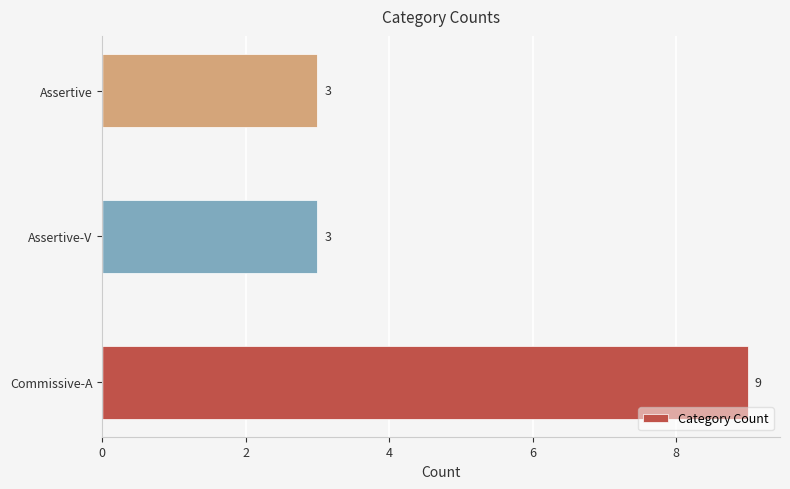

What is the change in value from Commissive-A to Assertive-V?

-6